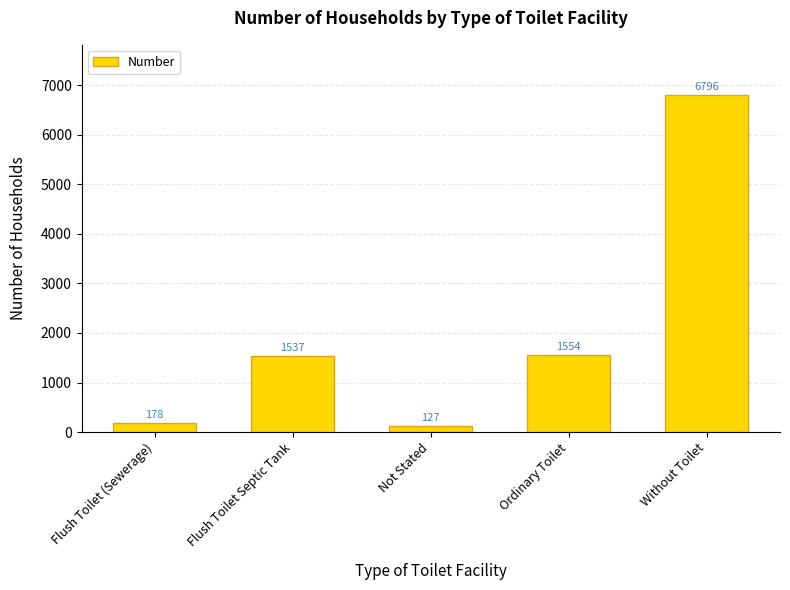

What position from the left is Flush Toilet (Sewerage)?

1